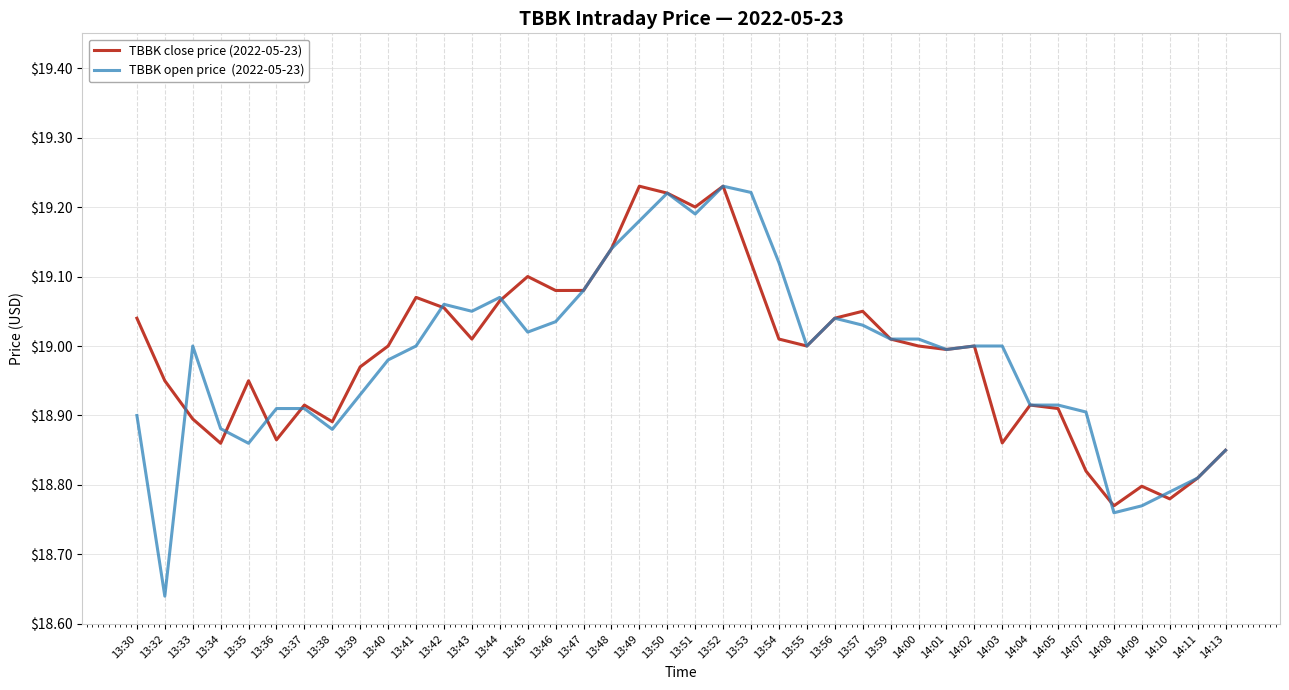

Does the chart display data point markers on the line(s)?

No